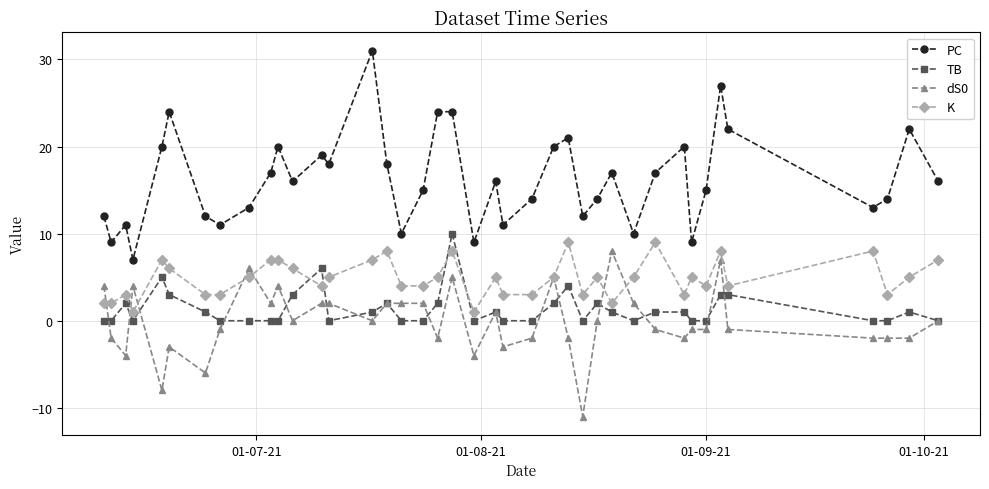

Reading left to right, transcribe all the data shown in this chart.

PC: 12	9	11	7	20	24	12	11	13	17	20	16	19	18	31	18	10	15	24	24	9	16	11	14	20	21	12	14	17	10	17	20	9	15	27	22	13	14	22	16
TB: 0	0	2	0	5	3	1	0	0	0	0	3	6	0	1	2	0	0	2	10	0	1	0	0	2	4	0	2	1	0	1	1	0	0	3	3	0	0	1	0
dS0: 4	-2	-4	4	-8	-3	-6	-1	6	2	4	0	2	2	0	2	2	2	-2	5	-4	1	-3	-2	5	-2	-11	0	8	2	-1	-2	-1	-1	7	-1	-2	-2	-2	0
K: 2	2	3	1	7	6	3	3	5	7	7	6	4	5	7	8	4	4	5	8	1	5	3	3	5	9	3	5	2	5	9	3	5	4	8	4	8	3	5	7